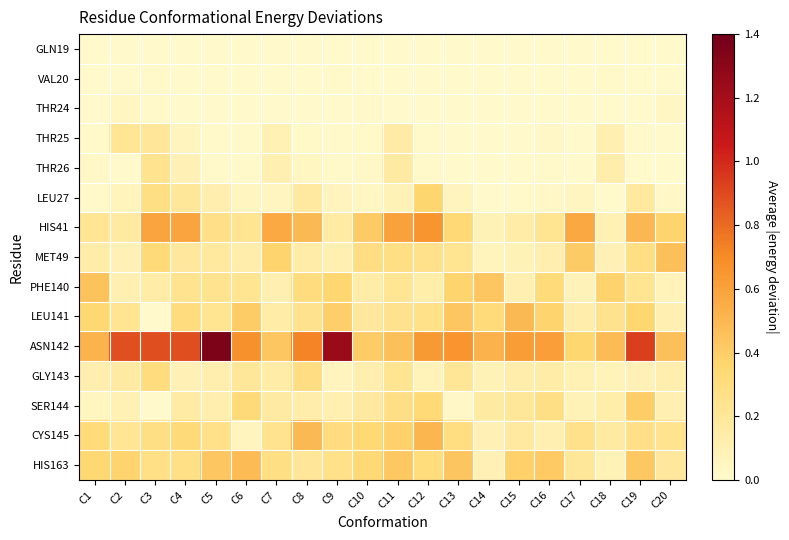

Reading left to right, list all the values displayed in this chart.

GLN19: C1=0.0	C2=0.0	C3=0.0	C4=0.0	C5=0.0	C6=0.0	C7=0.0	C8=0.0	C9=0.0	C10=0.0	C11=0.0	C12=0.0	C13=0.0	C14=0.0	C15=0.0	C16=0.0	C17=0.0	C18=0.0	C19=0.0	C20=0.0
VAL20: C1=0.0	C2=0.0	C3=0.0	C4=0.0	C5=0.0	C6=0.0	C7=0.0	C8=0.0	C9=0.0	C10=0.0	C11=0.0	C12=0.0	C13=0.0	C14=0.0	C15=0.0	C16=0.0	C17=0.0	C18=0.0	C19=0.0	C20=0.0
THR24: C1=0.0	C2=0.0	C3=0.0	C4=0.0	C5=0.0	C6=0.0	C7=0.0	C8=0.0	C9=0.0	C10=0.0	C11=0.0	C12=0.0	C13=0.0	C14=0.0	C15=0.0	C16=0.0	C17=0.0	C18=0.0	C19=0.0	C20=0.0
THR25: C1=0.0	C2=0.2	C3=0.2	C4=0.1	C5=0.0	C6=0.0	C7=0.1	C8=0.0	C9=0.0	C10=0.0	C11=0.1	C12=0.0	C13=0.0	C14=0.0	C15=0.0	C16=0.0	C17=0.0	C18=0.1	C19=0.0	C20=0.0
THR26: C1=0.0	C2=0.0	C3=0.2	C4=0.1	C5=0.0	C6=0.0	C7=0.1	C8=0.0	C9=0.0	C10=0.0	C11=0.2	C12=0.0	C13=0.0	C14=0.0	C15=0.0	C16=0.0	C17=0.0	C18=0.1	C19=0.0	C20=0.0
LEU27: C1=0.0	C2=0.1	C3=0.3	C4=0.2	C5=0.1	C6=0.0	C7=0.0	C8=0.2	C9=0.1	C10=0.0	C11=0.1	C12=0.4	C13=0.1	C14=0.0	C15=0.0	C16=0.0	C17=0.0	C18=0.0	C19=0.2	C20=0.0
HIS41: C1=0.2	C2=0.2	C3=0.6	C4=0.6	C5=0.3	C6=0.2	C7=0.6	C8=0.5	C9=0.2	C10=0.4	C11=0.6	C12=0.7	C13=0.3	C14=0.1	C15=0.1	C16=0.2	C17=0.6	C18=0.1	C19=0.5	C20=0.4
MET49: C1=0.1	C2=0.1	C3=0.3	C4=0.2	C5=0.2	C6=0.1	C7=0.4	C8=0.1	C9=0.1	C10=0.3	C11=0.3	C12=0.3	C13=0.2	C14=0.1	C15=0.1	C16=0.1	C17=0.4	C18=0.1	C19=0.3	C20=0.5
PHE140: C1=0.5	C2=0.1	C3=0.1	C4=0.2	C5=0.2	C6=0.2	C7=0.1	C8=0.3	C9=0.4	C10=0.1	C11=0.2	C12=0.1	C13=0.4	C14=0.4	C15=0.1	C16=0.3	C17=0.1	C18=0.4	C19=0.2	C20=0.1
LEU141: C1=0.4	C2=0.2	C3=0.0	C4=0.3	C5=0.2	C6=0.4	C7=0.1	C8=0.2	C9=0.4	C10=0.2	C11=0.2	C12=0.3	C13=0.4	C14=0.3	C15=0.5	C16=0.4	C17=0.1	C18=0.3	C19=0.4	C20=0.1
ASN142: C1=0.5	C2=0.9	C3=0.9	C4=0.9	C5=1.4	C6=0.7	C7=0.4	C8=0.7	C9=1.2	C10=0.4	C11=0.5	C12=0.6	C13=0.7	C14=0.5	C15=0.6	C16=0.6	C17=0.4	C18=0.5	C19=0.9	C20=0.5
GLY143: C1=0.1	C2=0.2	C3=0.3	C4=0.1	C5=0.1	C6=0.2	C7=0.1	C8=0.3	C9=0.1	C10=0.1	C11=0.2	C12=0.1	C13=0.2	C14=0.1	C15=0.1	C16=0.1	C17=0.1	C18=0.1	C19=0.1	C20=0.1
SER144: C1=0.1	C2=0.1	C3=0.0	C4=0.2	C5=0.1	C6=0.3	C7=0.2	C8=0.1	C9=0.1	C10=0.2	C11=0.3	C12=0.3	C13=0.0	C14=0.2	C15=0.2	C16=0.3	C17=0.1	C18=0.1	C19=0.4	C20=0.1
CYS145: C1=0.3	C2=0.2	C3=0.3	C4=0.3	C5=0.3	C6=0.1	C7=0.2	C8=0.5	C9=0.3	C10=0.3	C11=0.4	C12=0.5	C13=0.3	C14=0.1	C15=0.2	C16=0.1	C17=0.3	C18=0.2	C19=0.3	C20=0.2
HIS163: C1=0.4	C2=0.4	C3=0.3	C4=0.3	C5=0.4	C6=0.5	C7=0.3	C8=0.2	C9=0.3	C10=0.3	C11=0.4	C12=0.3	C13=0.4	C14=0.1	C15=0.4	C16=0.4	C17=0.2	C18=0.1	C19=0.4	C20=0.2